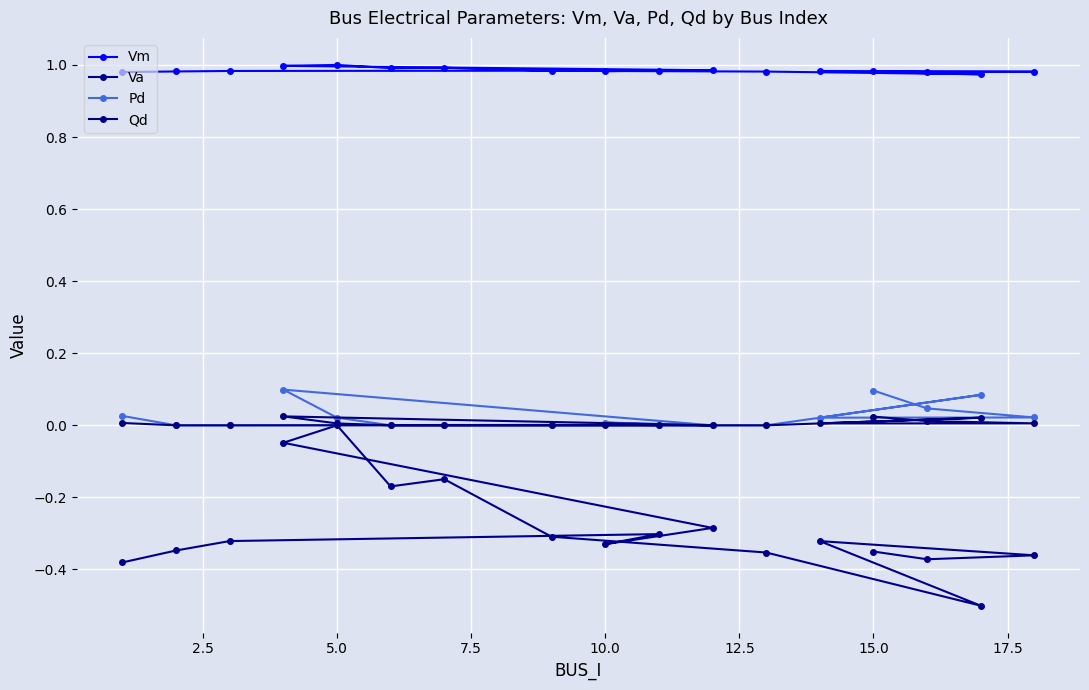

Rank the series by their maximum value, from highest to lowest.

Vm, Pd, Qd, Va